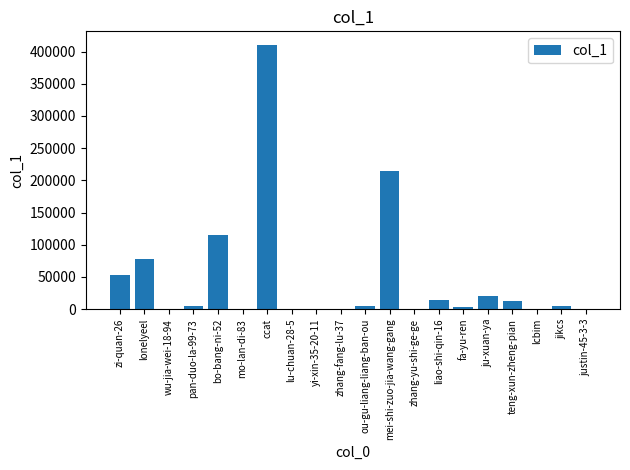

At which label does the data first exceed 4333?

zi-quan-26